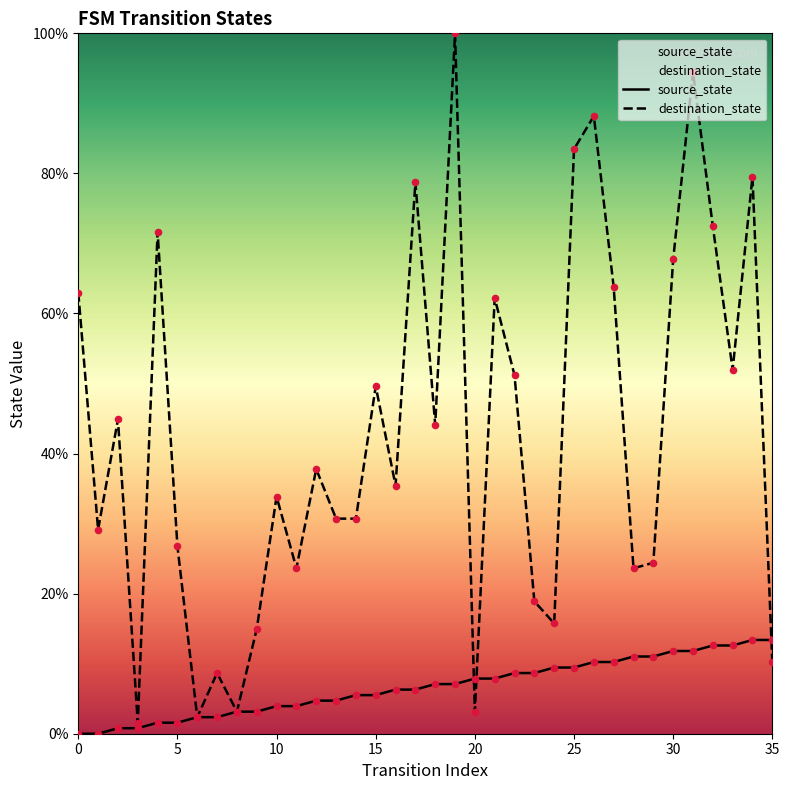

At which category is the sum across all series the highest?

19